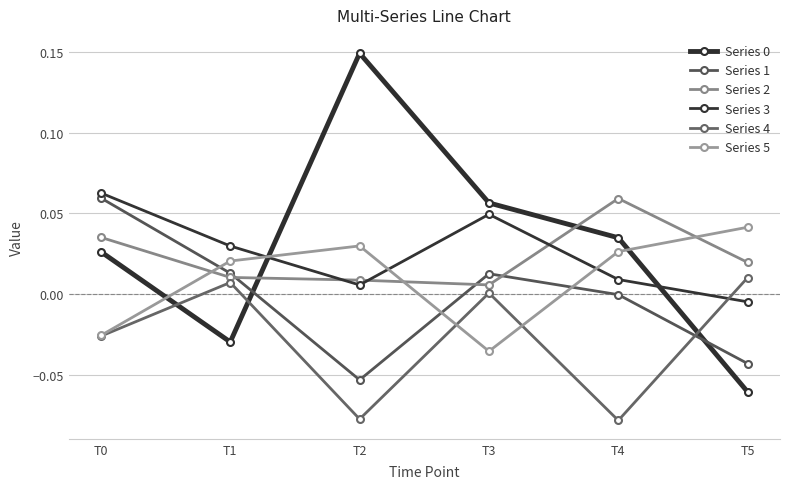

Where is Series 3 nearest to the value 0?

T5